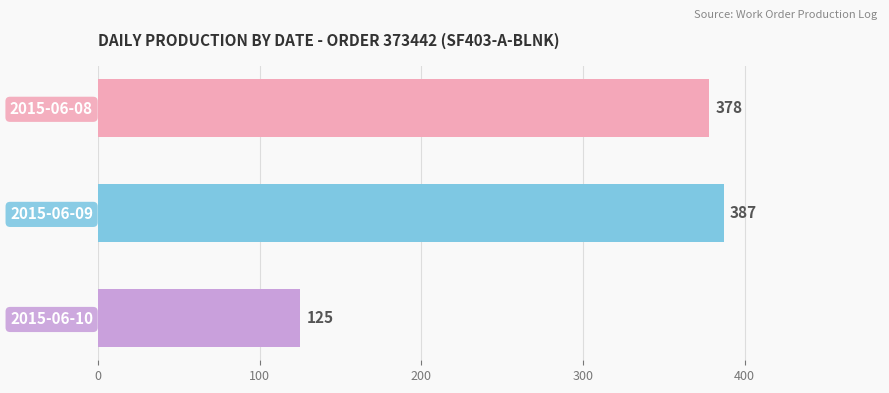

How many distinct data groups are displayed?

1